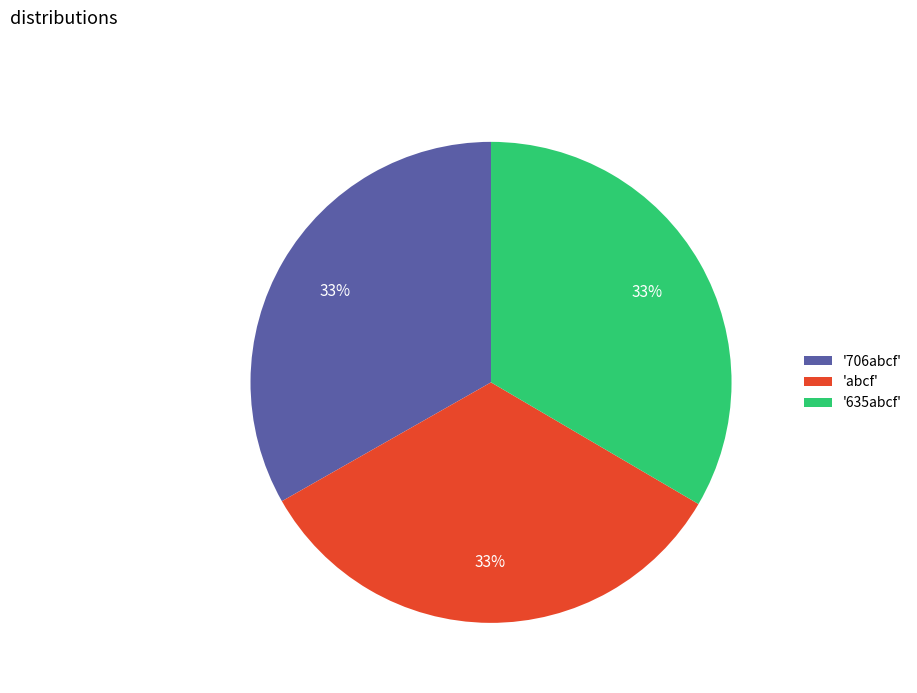

Is it true that '635abcf' is 33% of the pie?

True